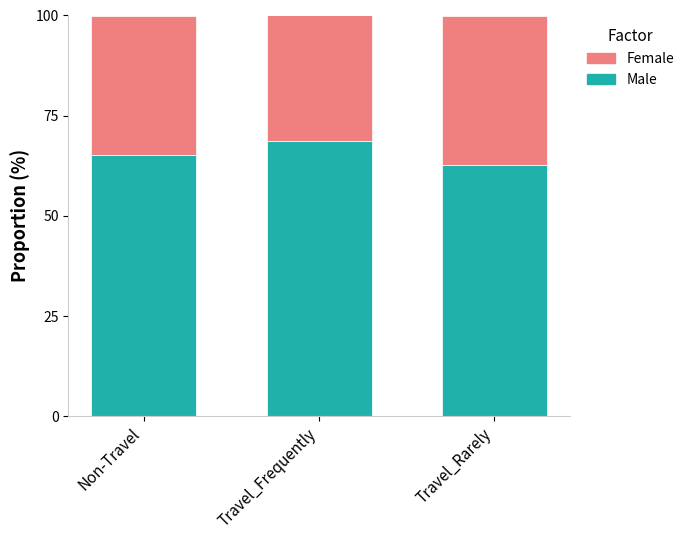

What is the sum of all Male values?

196.5